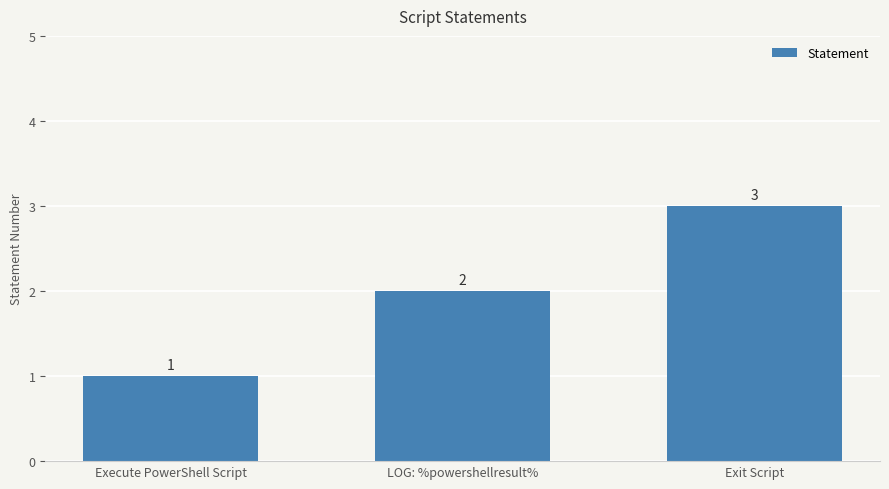

What is the label of the 3rd bar from the left?

Exit Script